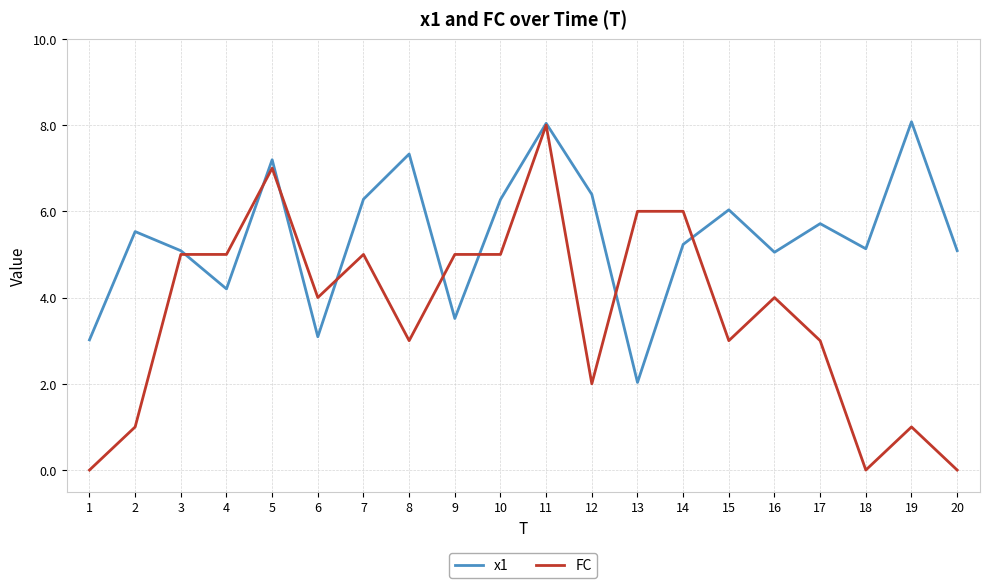

At 2, list the series in order from smallest to largest.

FC, x1